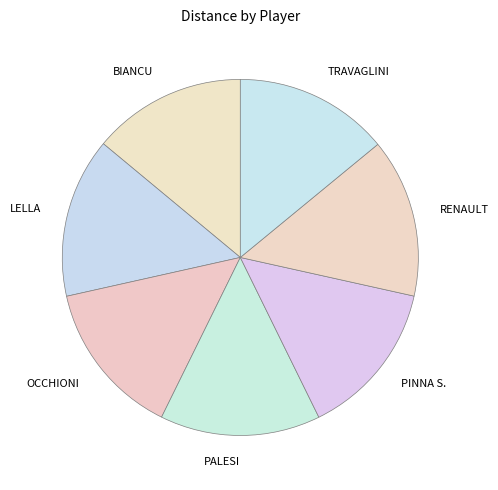

Does OCCHIONI account for over 50% of the chart?

No